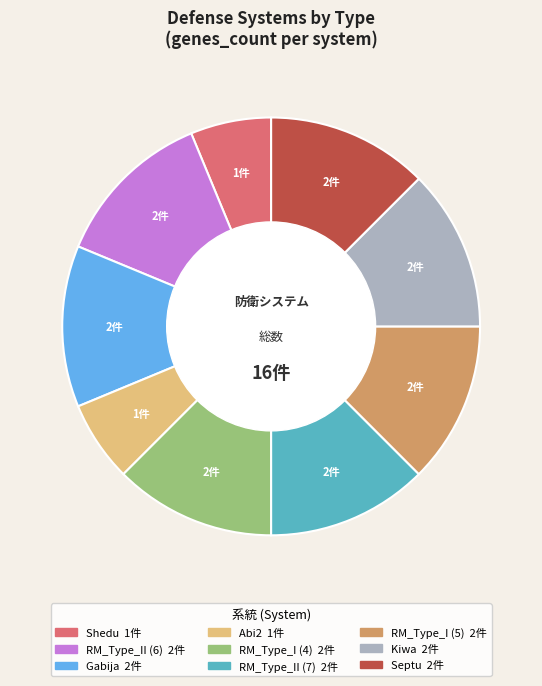

Does any single category account for the majority?

No